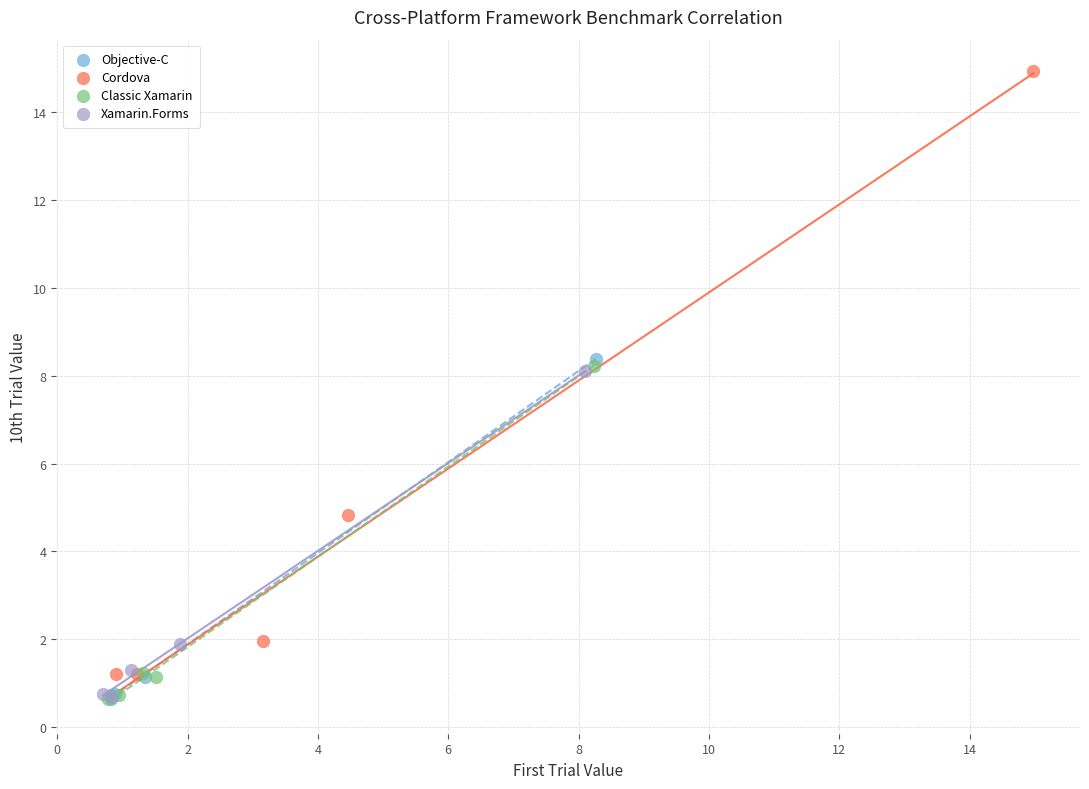

Which series contains the highest Y value?

Cordova